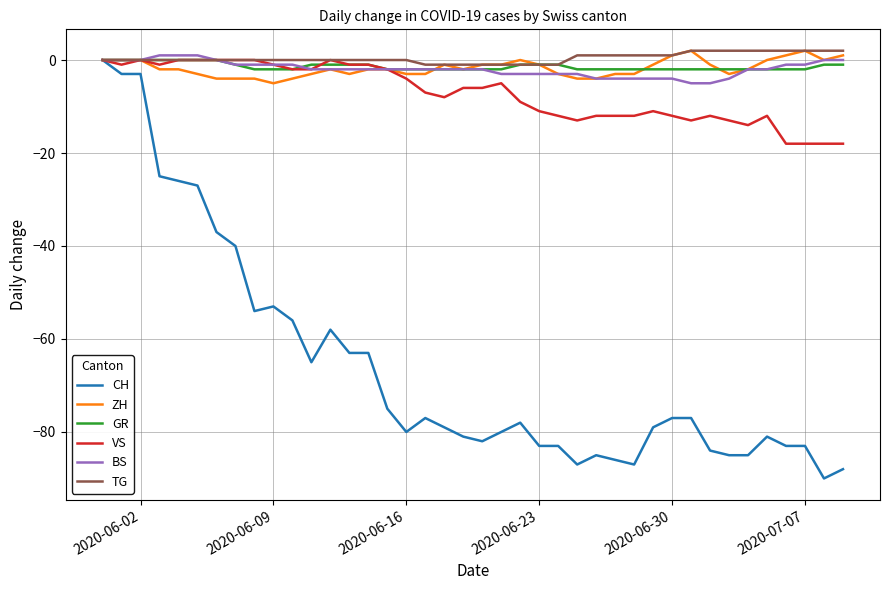

How many categories are shown in the chart?

40